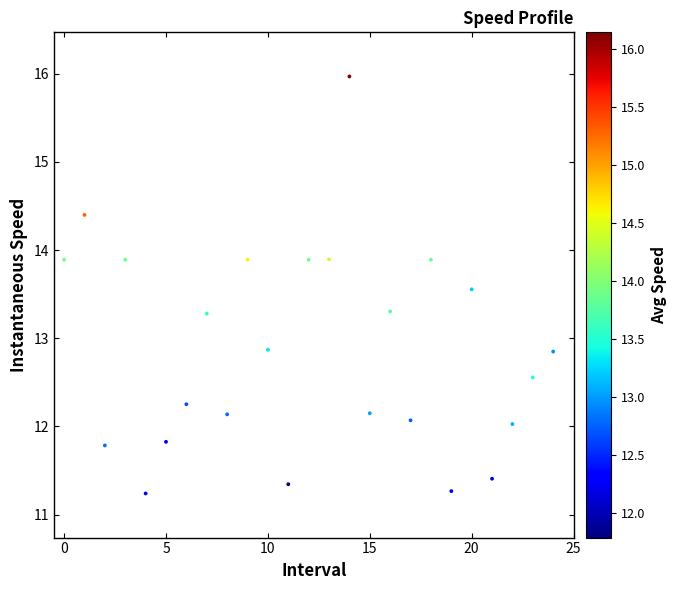

What is the range of Y values (max minus min)?

4.7